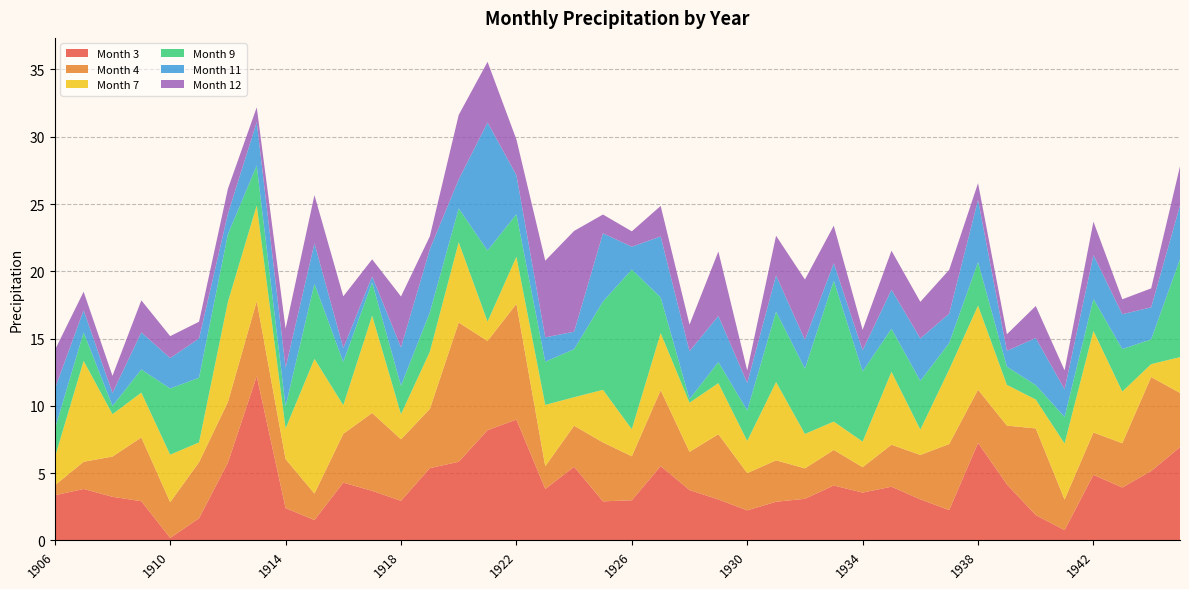

Reading left to right, extract all data points from this chart.

Month 3: 1906=3.4	1907=3.8	1908=3.2	1909=2.9	1910=0.2	1911=1.6	1912=5.8	1913=12.2	1914=2.4	1915=1.5	1916=4.3	1917=3.7	1918=2.9	1919=5.4	1920=5.8	1921=8.2	1922=9.0	1923=3.8	1924=5.5	1925=2.9	1926=3.0	1927=5.5	1928=3.7	1929=3.0	1930=2.2	1931=2.9	1932=3.1	1933=4.1	1934=3.5	1935=4.0	1936=3.0	1937=2.2	1938=7.2	1939=4.2	1940=1.9	1941=0.8	1942=4.9	1943=3.9	1944=5.2	1945=6.9
Month 4: 1906=0.7	1907=2.0	1908=3.0	1909=4.7	1910=2.7	1911=4.2	1912=4.5	1913=5.6	1914=3.6	1915=2.0	1916=3.6	1917=5.8	1918=4.6	1919=4.4	1920=10.3	1921=6.6	1922=8.6	1923=1.7	1924=3.0	1925=4.4	1926=3.3	1927=5.6	1928=2.8	1929=4.8	1930=2.8	1931=3.1	1932=2.3	1933=2.6	1934=1.9	1935=3.1	1936=3.3	1937=4.9	1938=4.0	1939=4.4	1940=6.4	1941=2.3	1942=3.1	1943=3.3	1944=7.0	1945=4.0
Month 7: 1906=2.1	1907=7.5	1908=3.1	1909=3.3	1910=3.5	1911=1.5	1912=7.4	1913=7.1	1914=2.3	1915=10.0	1916=2.1	1917=7.2	1918=1.9	1919=4.2	1920=6.0	1921=1.4	1922=3.5	1923=4.6	1924=2.1	1925=3.9	1926=2.0	1927=4.2	1928=3.6	1929=3.8	1930=2.4	1931=5.8	1932=2.6	1933=2.1	1934=1.9	1935=5.4	1936=1.9	1937=5.5	1938=6.2	1939=3.0	1940=2.1	1941=4.2	1942=7.5	1943=3.8	1944=1.0	1945=2.7
Month 9: 1906=2.1	1907=2.1	1908=0.6	1909=1.7	1910=4.9	1911=4.8	1912=5.0	1913=3.0	1914=1.6	1915=5.6	1916=3.2	1917=2.5	1918=2.1	1919=2.9	1920=2.5	1921=5.3	1922=3.2	1923=3.2	1924=3.6	1925=6.6	1926=11.9	1927=2.6	1928=0.3	1929=1.6	1930=2.3	1931=5.2	1932=4.8	1933=10.5	1934=5.2	1935=3.2	1936=3.6	1937=2.0	1938=3.2	1939=1.4	1940=1.1	1941=2.0	1942=2.4	1943=3.2	1944=1.8	1945=7.3
Month 11: 1906=3.0	1907=1.6	1908=1.0	1909=2.8	1910=2.3	1911=2.9	1912=1.5	1913=3.2	1914=2.9	1915=3.0	1916=1.0	1917=0.5	1918=2.8	1919=4.7	1920=2.2	1921=9.5	1922=2.9	1923=1.8	1924=1.3	1925=5.1	1926=1.7	1927=4.5	1928=3.6	1929=3.4	1930=2.0	1931=2.7	1932=2.1	1933=1.3	1934=1.6	1935=2.9	1936=3.2	1937=2.2	1938=4.6	1939=1.2	1940=3.5	1941=2.1	1942=3.3	1943=2.6	1944=2.4	1945=4.0
Month 12: 1906=2.9	1907=1.4	1908=1.3	1909=2.4	1910=1.6	1911=1.2	1912=1.9	1913=1.1	1914=2.9	1915=3.6	1916=3.8	1917=1.3	1918=3.8	1919=1.0	1920=4.8	1921=4.5	1922=2.6	1923=5.7	1924=7.5	1925=1.4	1926=1.1	1927=2.3	1928=2.0	1929=4.8	1930=0.9	1931=3.0	1932=4.5	1933=2.8	1934=1.5	1935=2.9	1936=2.7	1937=3.3	1938=1.2	1939=1.2	1940=2.4	1941=1.4	1942=2.5	1943=1.1	1944=1.4	1945=2.9